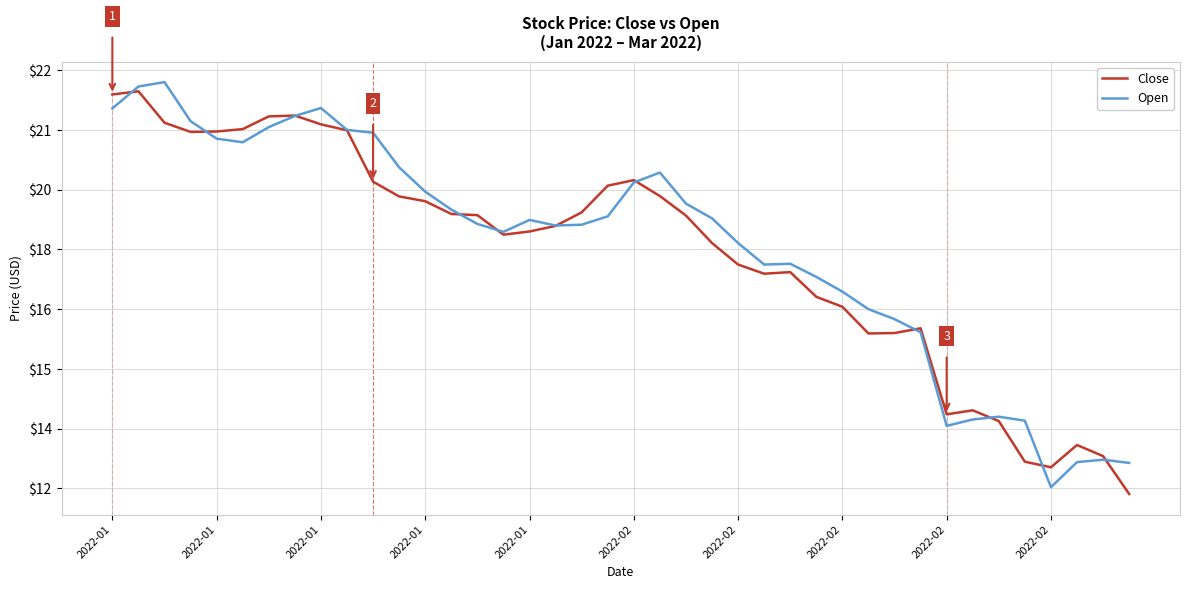

What are all the series names shown in the legend?

Close, Open